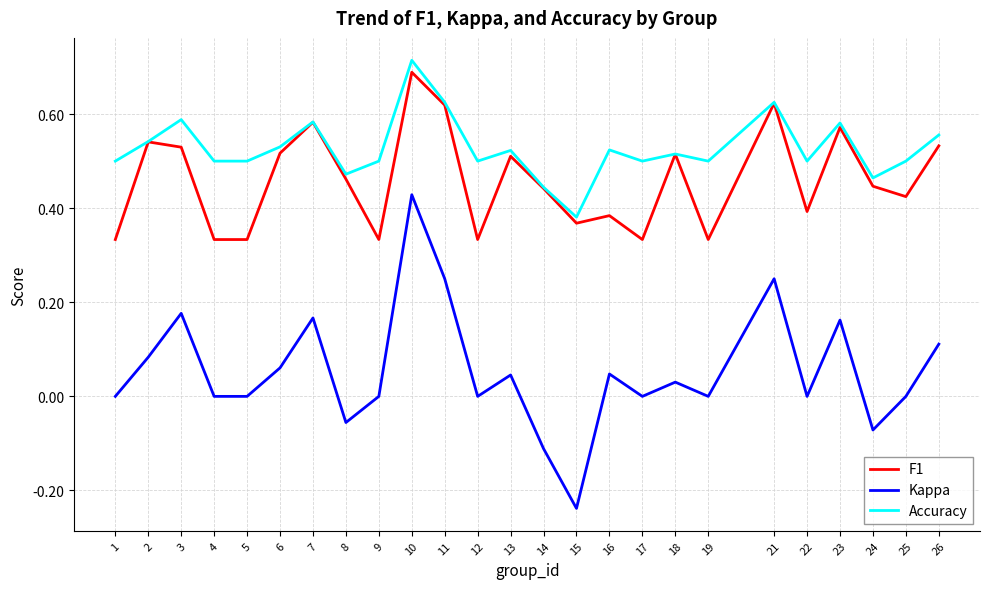

At which label does F1 reach its peak?

10